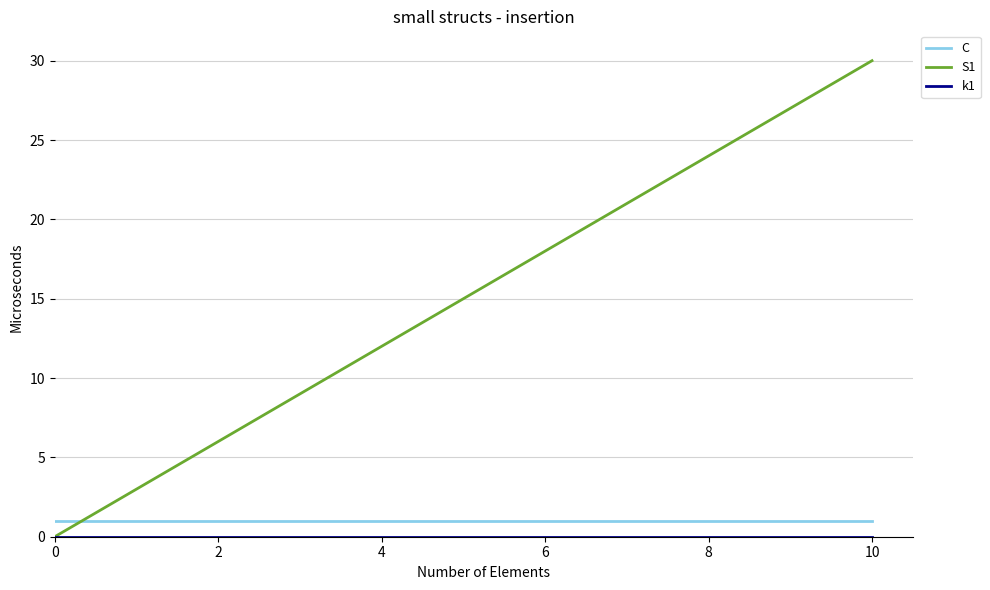

Which series has the largest total across all categories?

S1